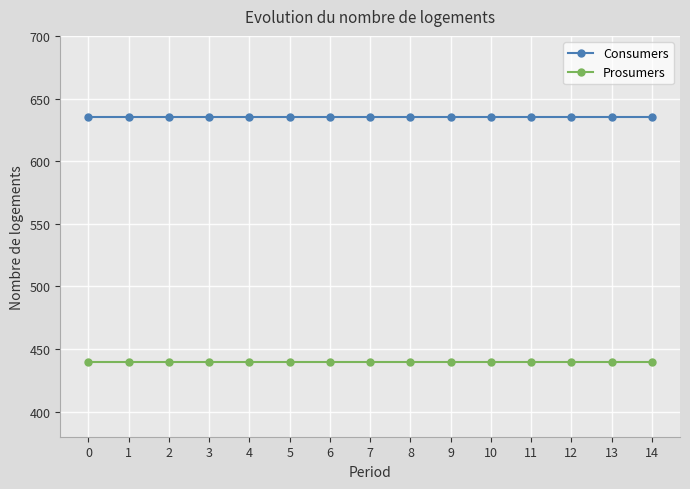

What is the sum of all Consumers values?

9525